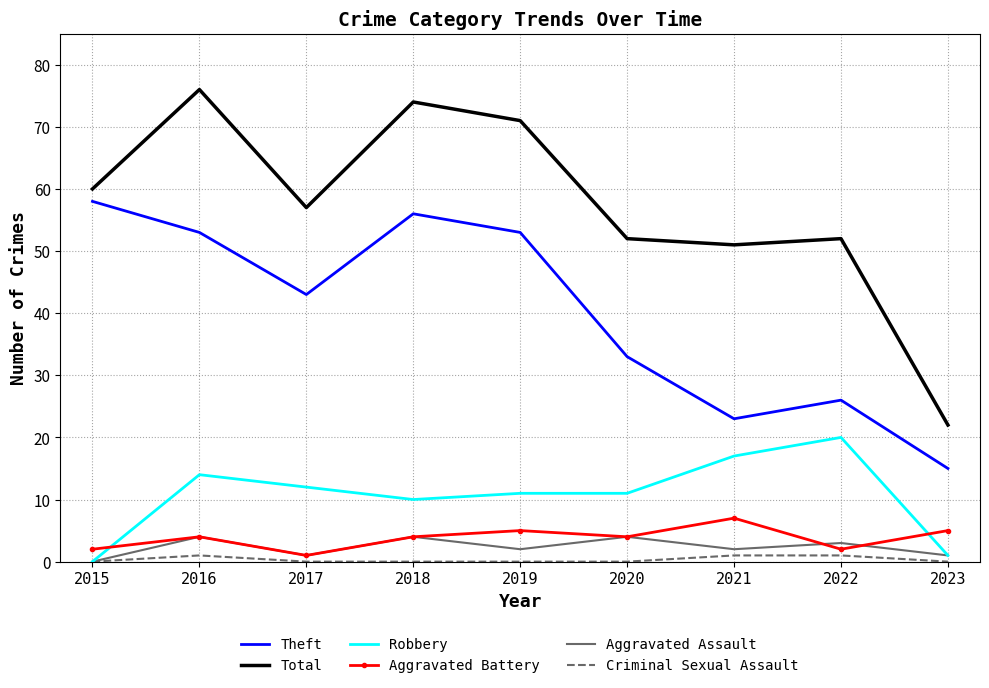

What value does the Robbery series have at 2022, to the nearest 10?

20